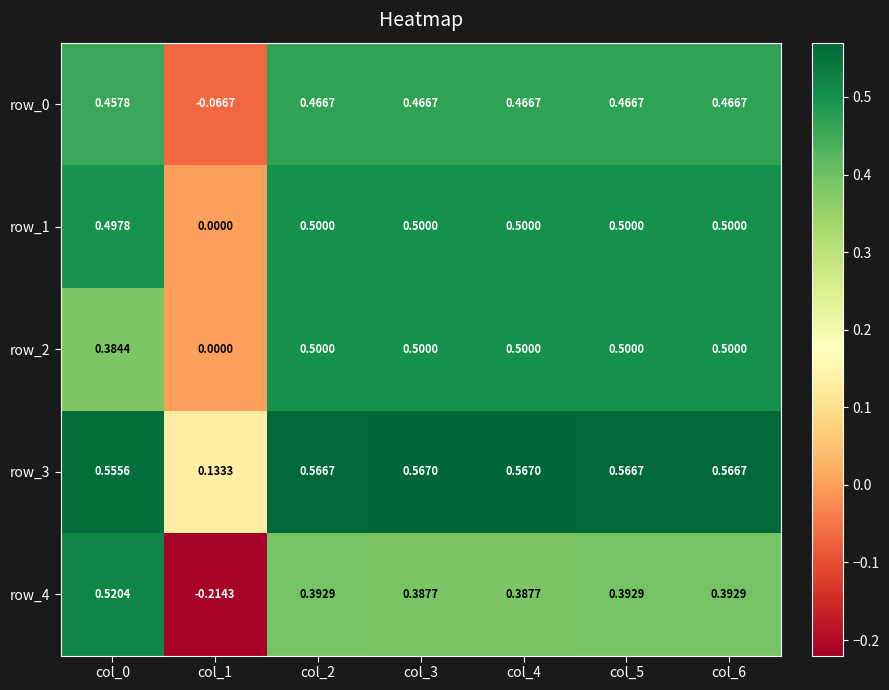

What is the difference between the maximum and minimum values in the row_0 series?

0.5